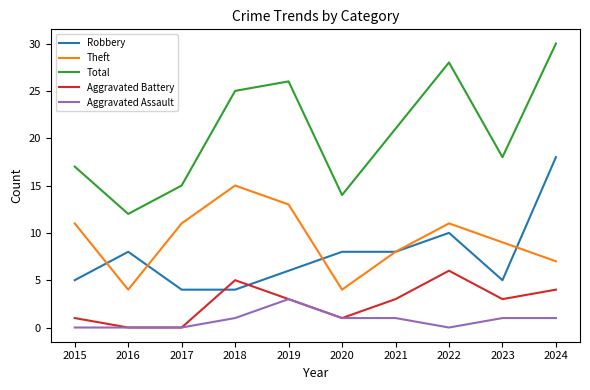

True or false: Robbery and Aggravated Assault intersect in this chart.

False